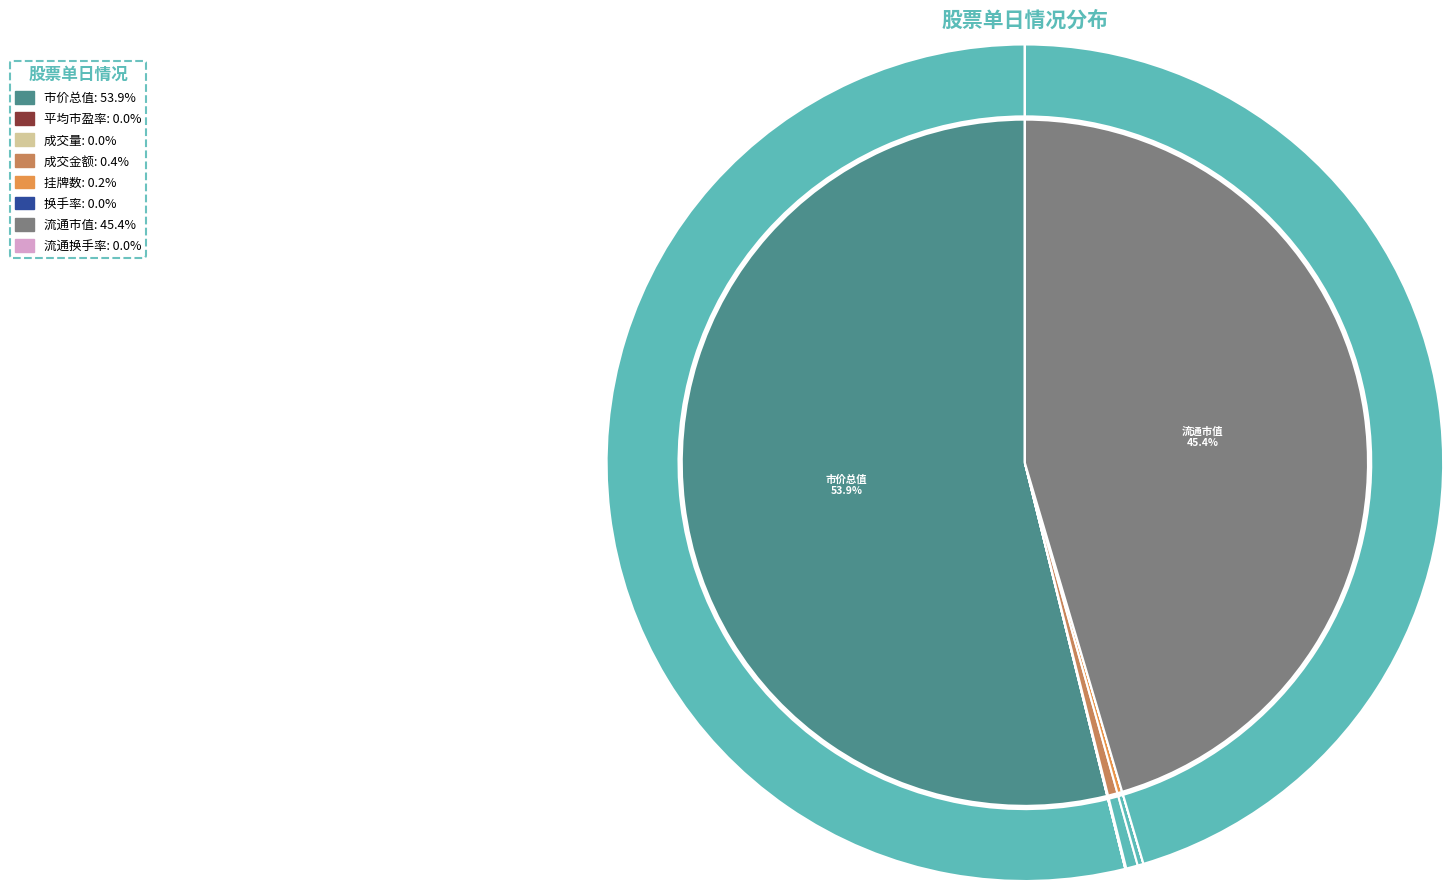

Does any single category account for the majority?

Yes